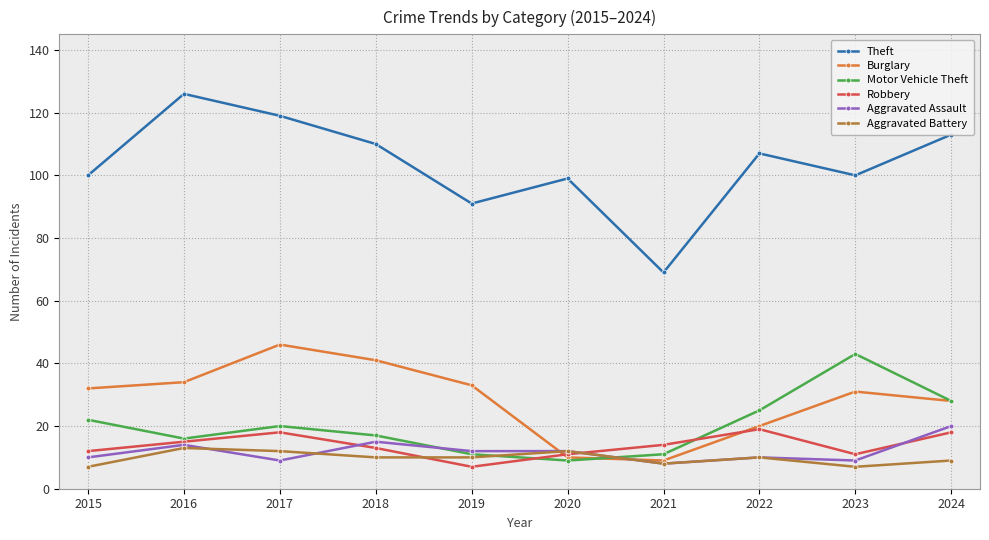

In Motor Vehicle Theft, how many points are higher than both neighbors (excluding endpoints)?

2